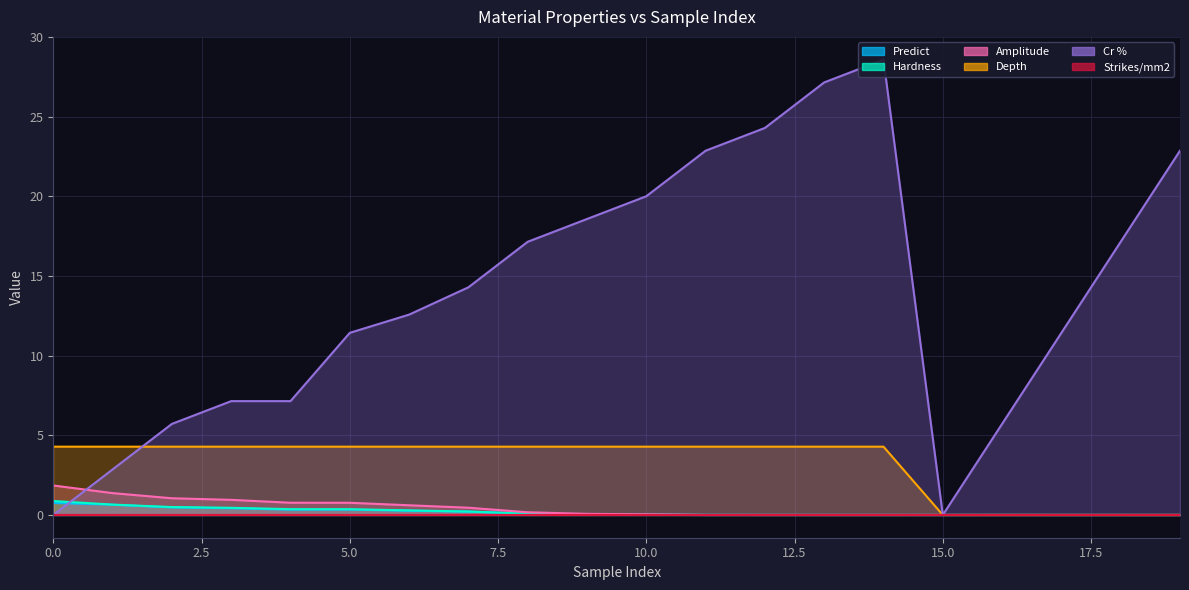

How many categories are shown in the chart?

20